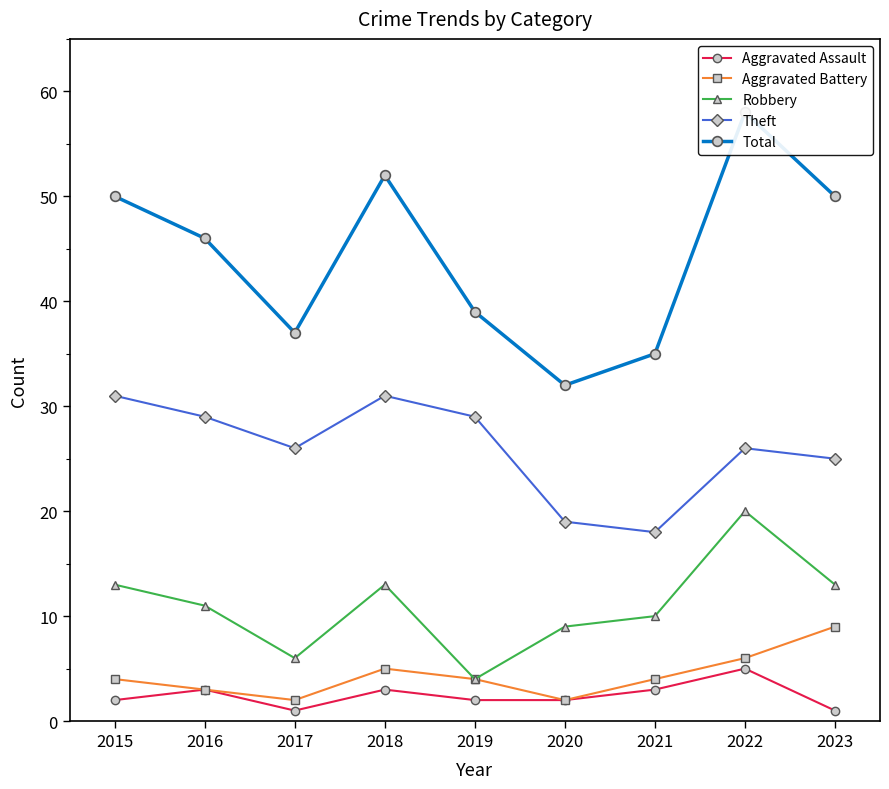

Reading left to right, what are all the values shown in this chart?

Aggravated Assault: 2	3	1	3	2	2	3	5	1
Aggravated Battery: 4	3	2	5	4	2	4	6	9
Robbery: 13	11	6	13	4	9	10	20	13
Theft: 31	29	26	31	29	19	18	26	25
Total: 50	46	37	52	39	32	35	58	50